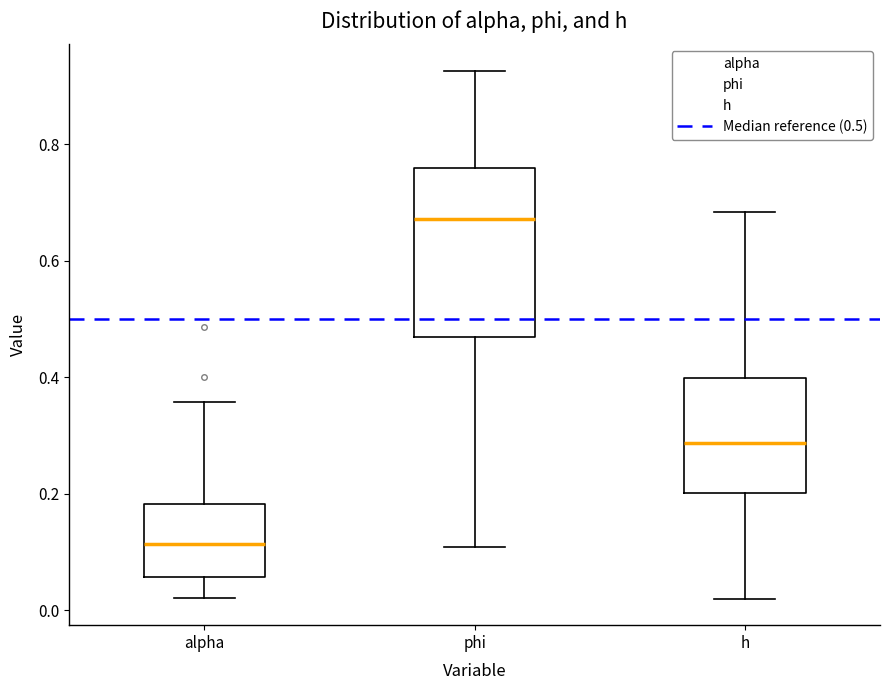

Reading left to right, transcribe this box plot: for each box, give where its median line is, the range the box spans, and where its two whiskers end, as read against the y-axis. The values are not printed on the chart, so give them approximately, as read against the axis.

alpha: median 0.12, box 0.06 to 0.18, whiskers 0.02 to 0.36
phi: median 0.68, box 0.46 to 0.76, whiskers 0.10 to 0.92
h: median 0.28, box 0.20 to 0.40, whiskers 0.02 to 0.68